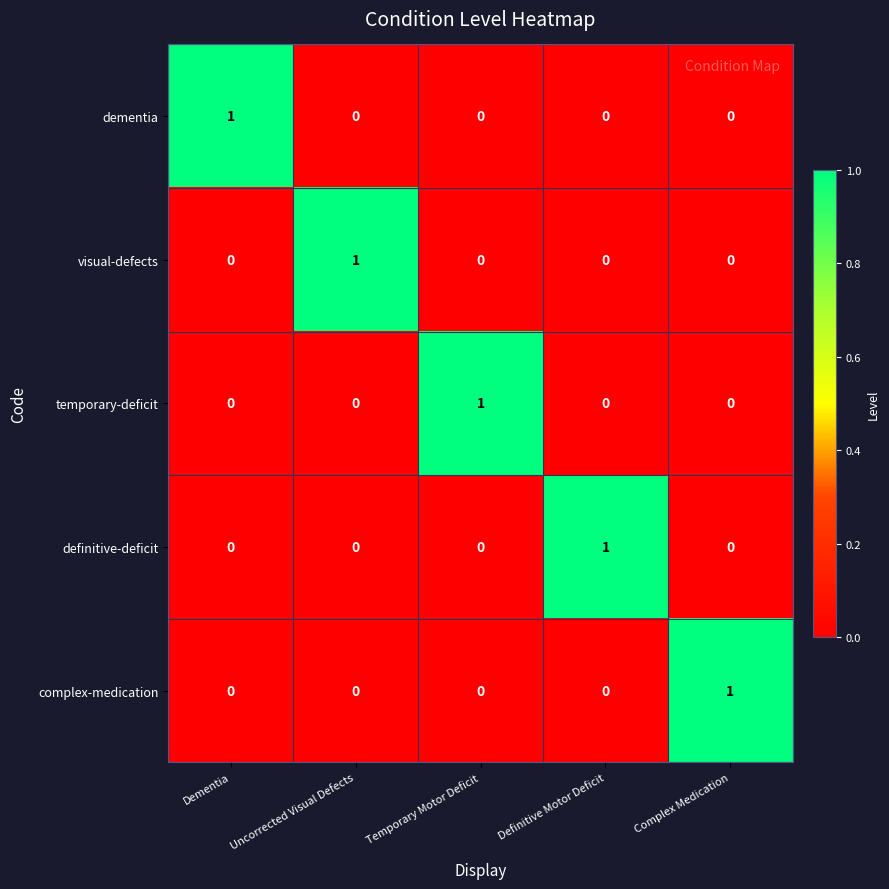

The value of temporary-deficit at Definitive Motor Deficit is 0. True or false?

True